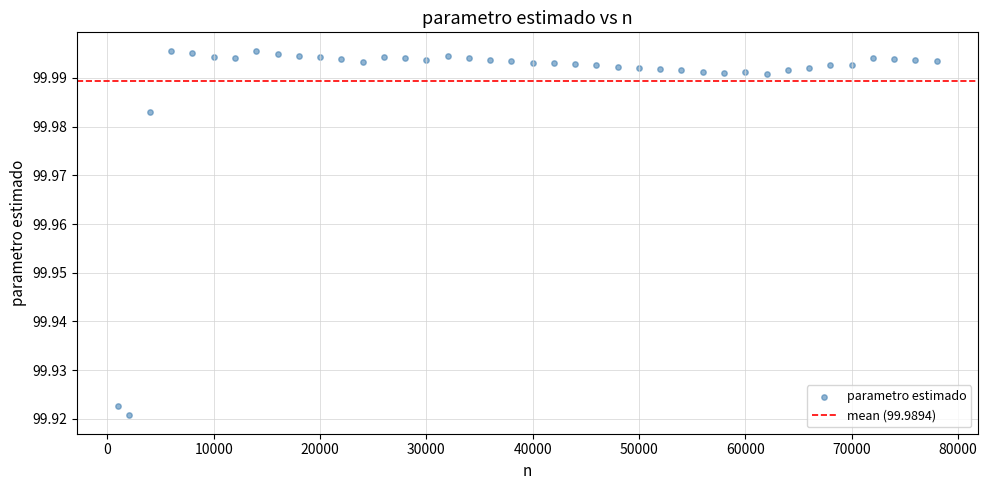

What is the range of X values (max minus min)?

77000.0